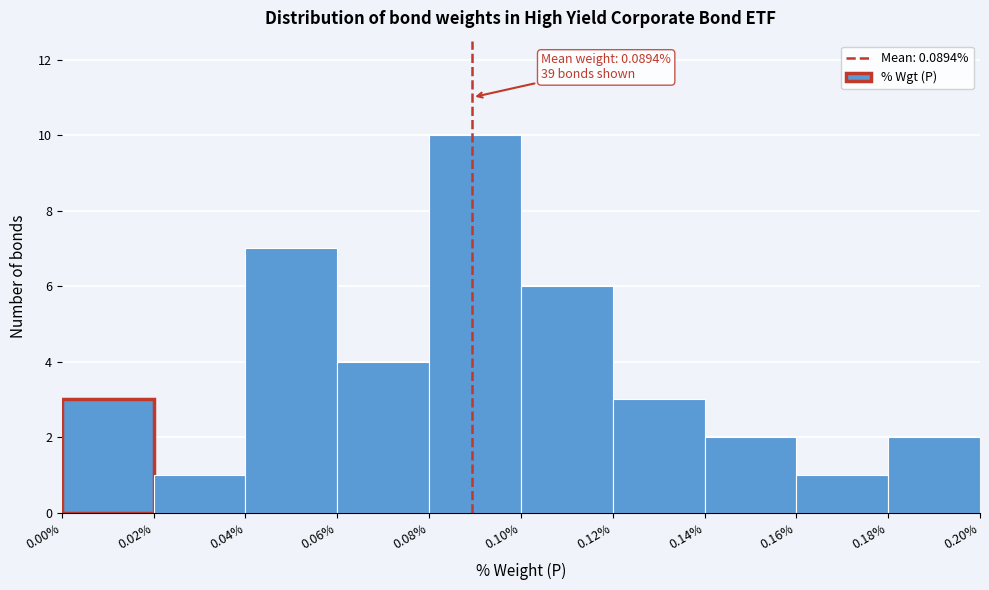

Over which range of the x-axis is the bar tallest?

0.08% to 0.10%